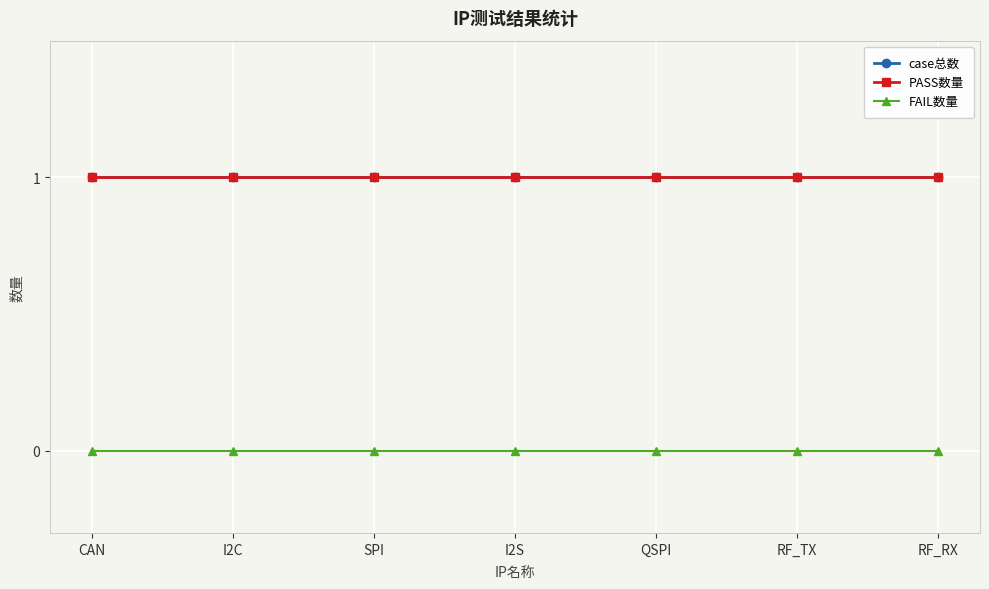

Which label corresponds to the largest value in the chart?

CAN